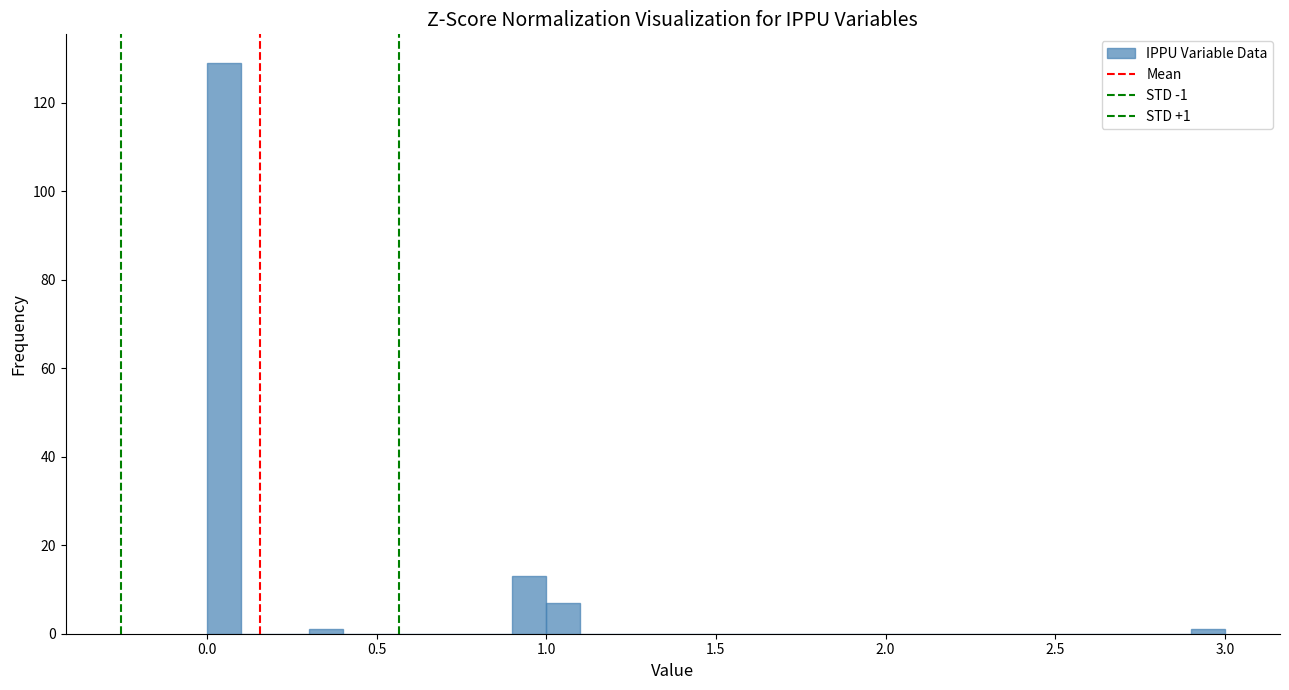

Around what value on the x-axis is the tallest bar? Give the approximate position of its centre, as read against the axis.

0.05